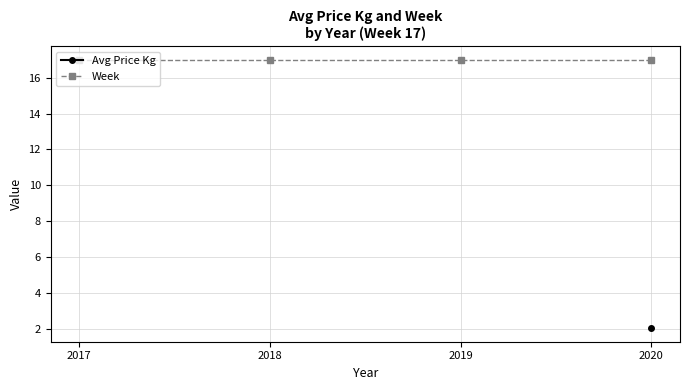

At which category does the chart reach its peak across all series?

2017